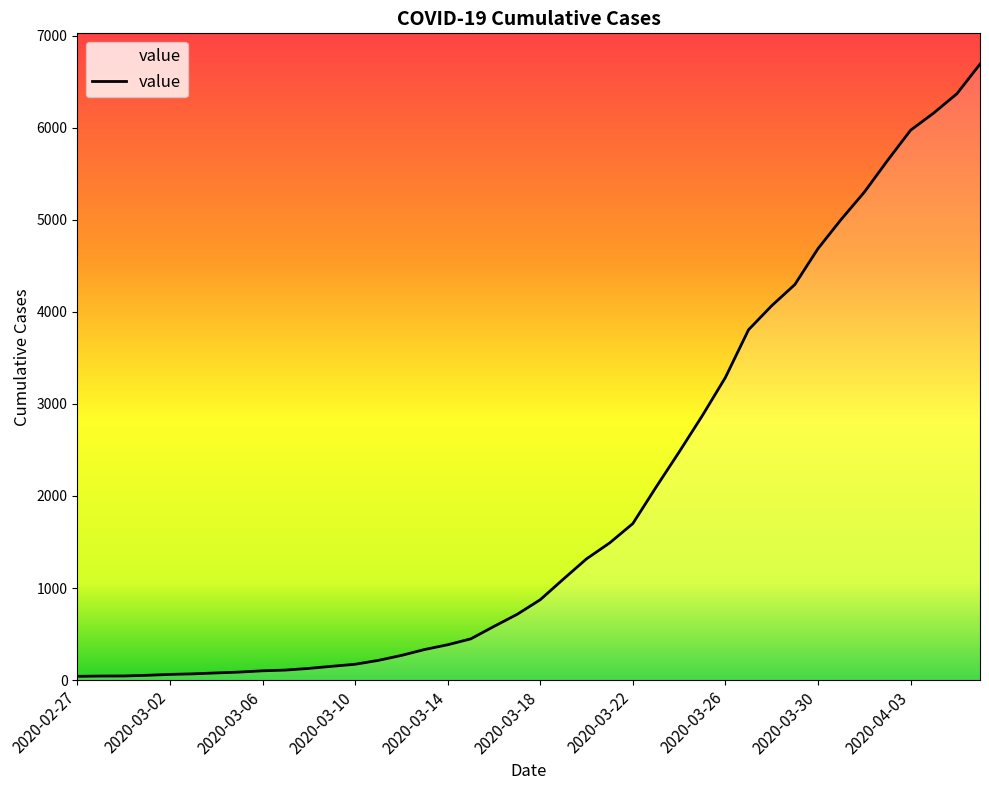

What is the difference between the maximum and minimum values?

6649